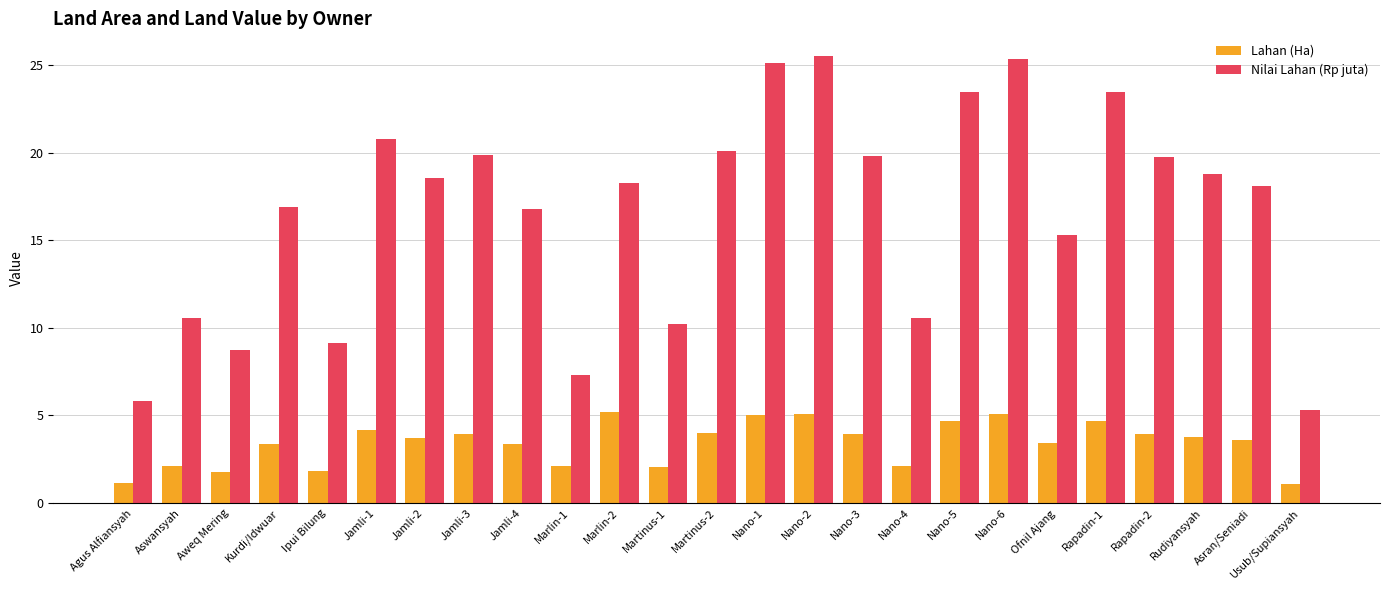

At which label does Nilai Lahan (Rp juta) first exceed 18?

Jamli-1